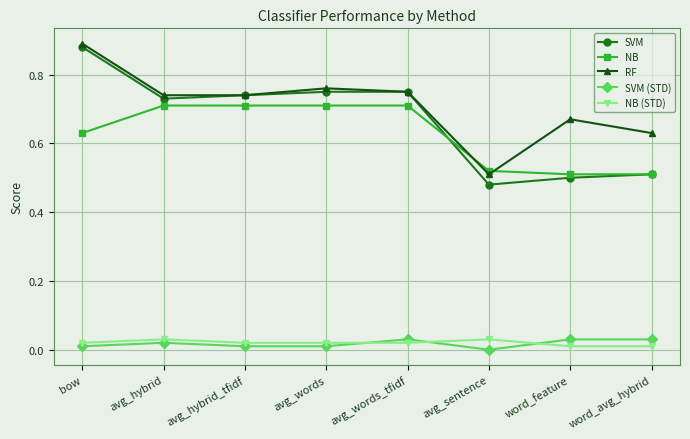

At which category does the chart reach its peak across all series?

bow